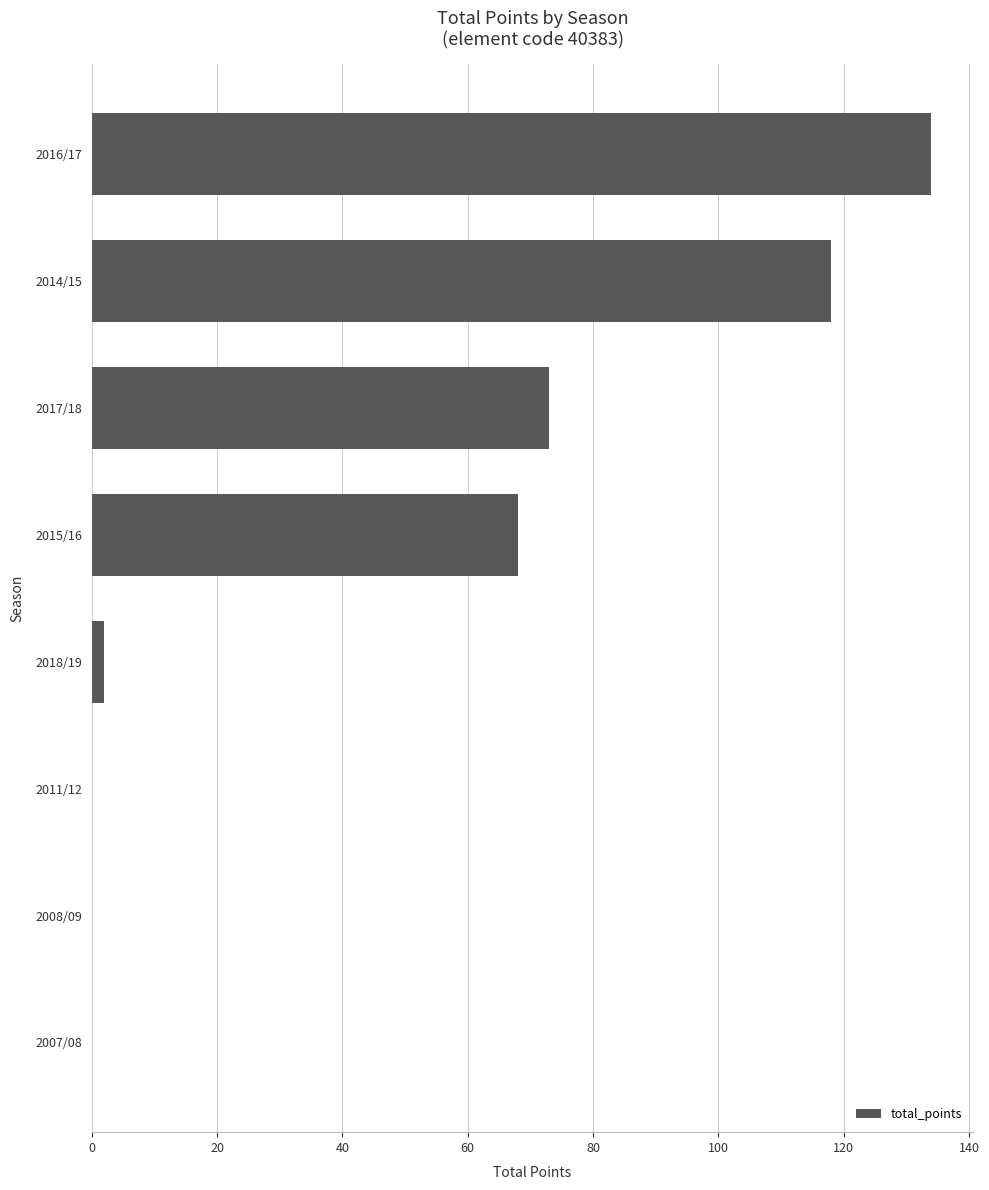

Reading bottom to top, transcribe all the data shown in this chart.

2007/08=0	2008/09=0	2011/12=0	2018/19=2	2015/16=68	2017/18=73	2014/15=118	2016/17=134